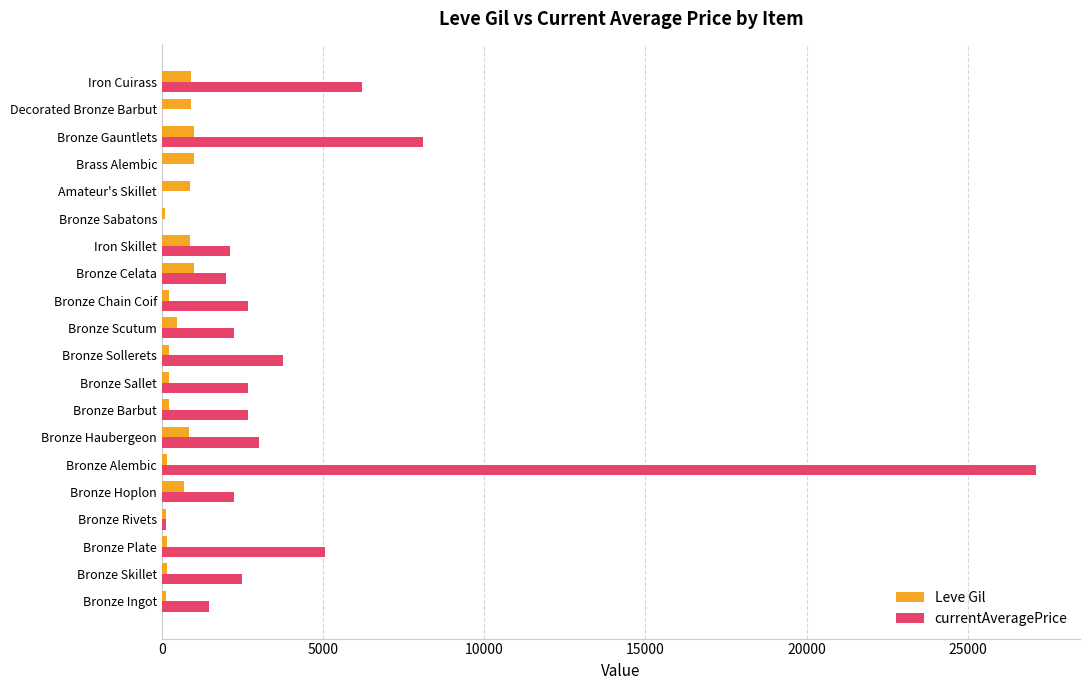

What is the sum of all Leve Gil values?

10215